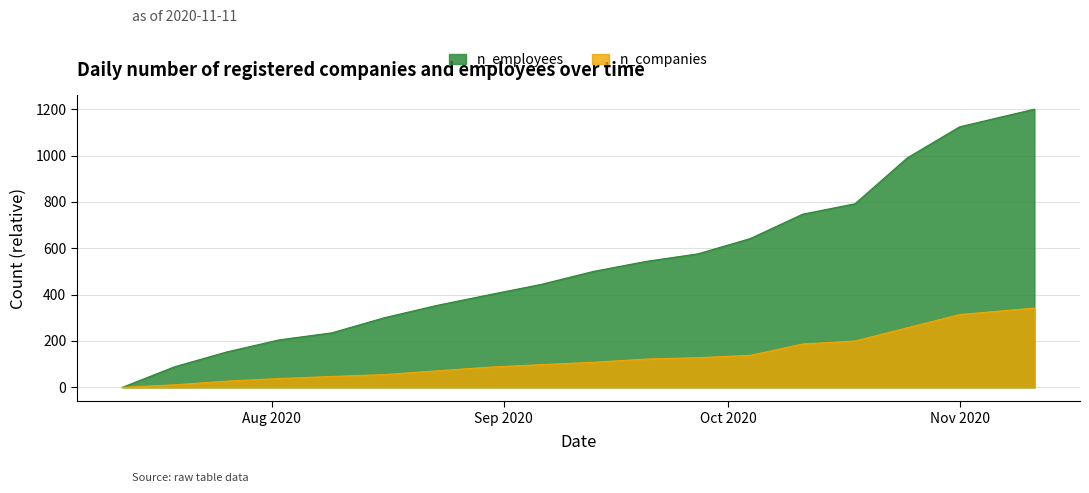

Reading left to right, list all the values displayed in this chart.

n_employees: 0	89	153	205	235	300	353	399	444	500	543	576	642	747	792	990	1124	1200
n_companies: 0	11	27	38	47	55	71	87	98	108	122	128	138	187	200	257	314	342